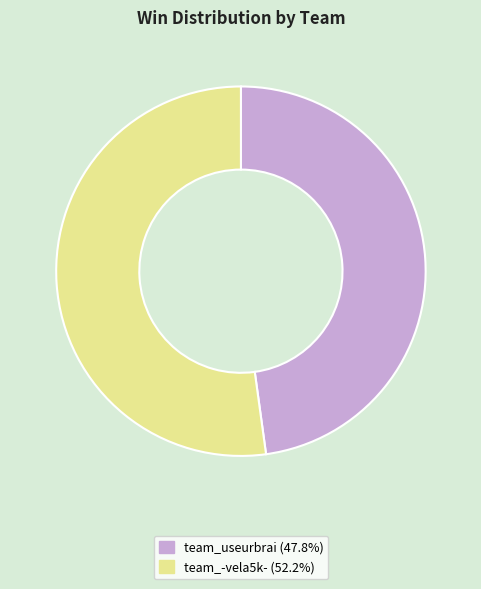

Which slice is the largest?

team_-vela5k-